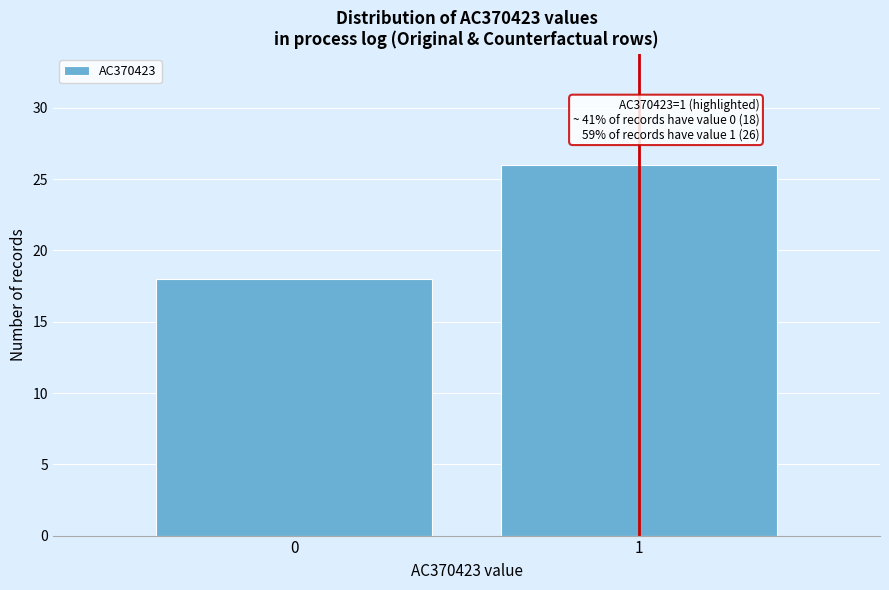

Reading left to right, list all the values displayed in this chart.

18	26